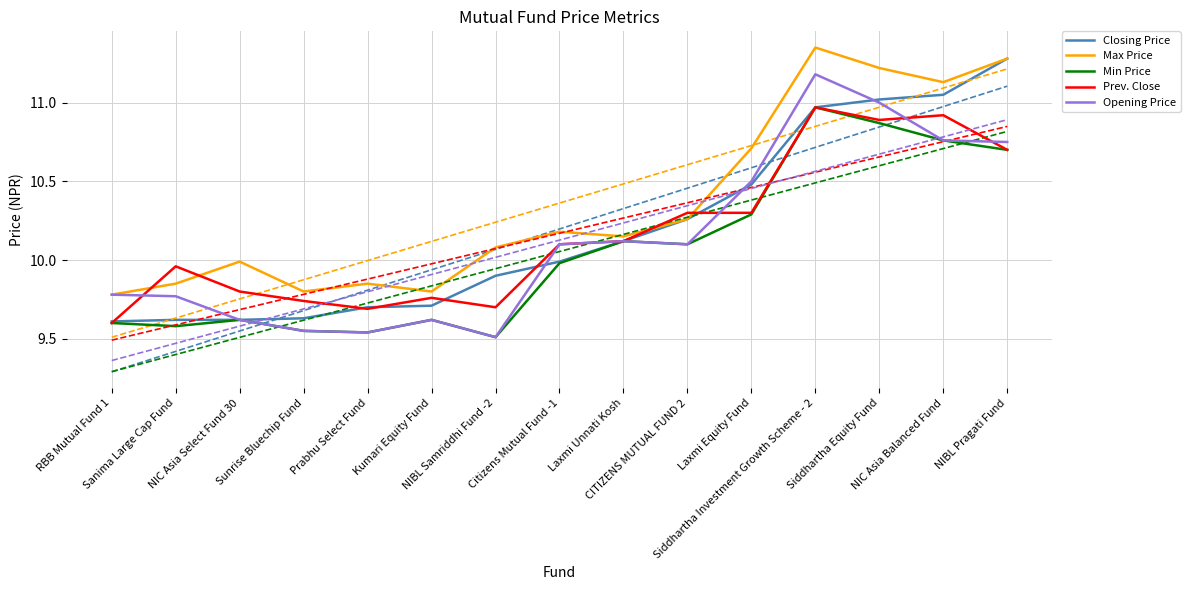

Where is Min Price nearest to the value 10?

Citizens Mutual Fund -1